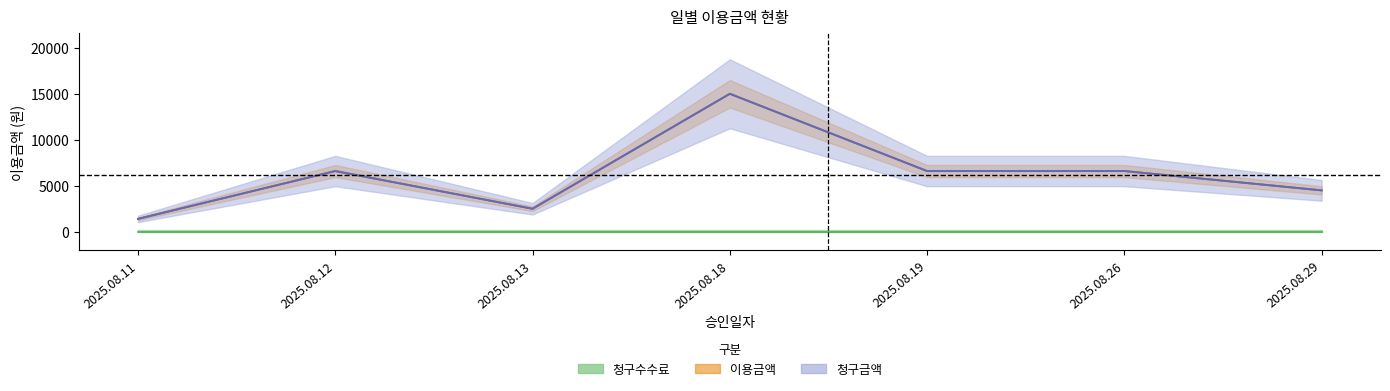

What is the total value across all series at 2025.08.29?

9000